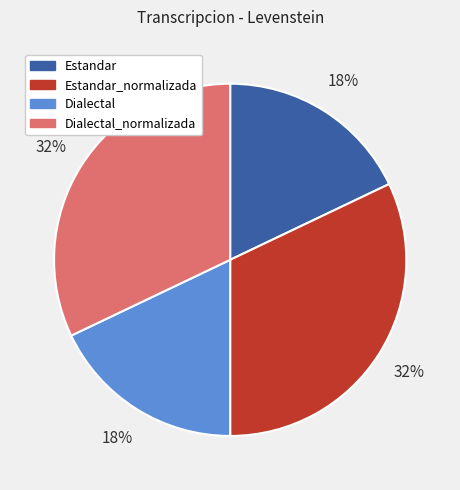

Between Estandar_normalizada and Estandar, which is larger?

Estandar_normalizada